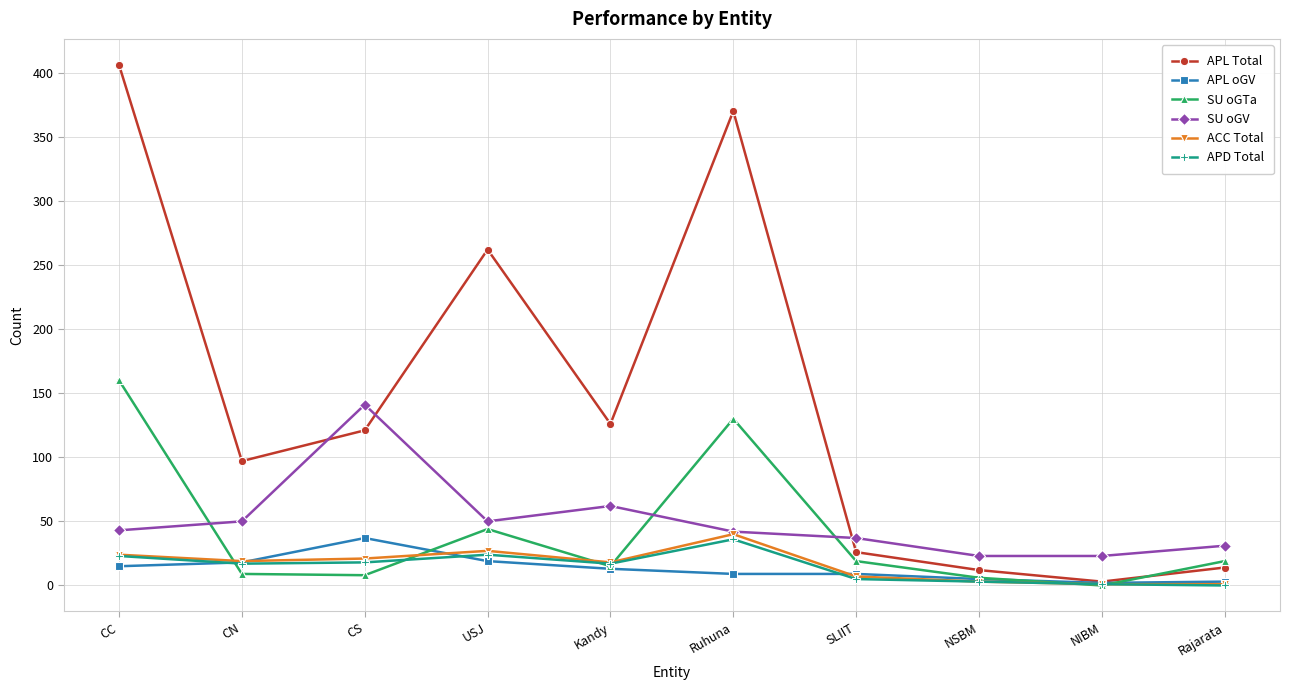

After their last crossing, which series has the higher values: SU oGTa or SU oGV?

SU oGV